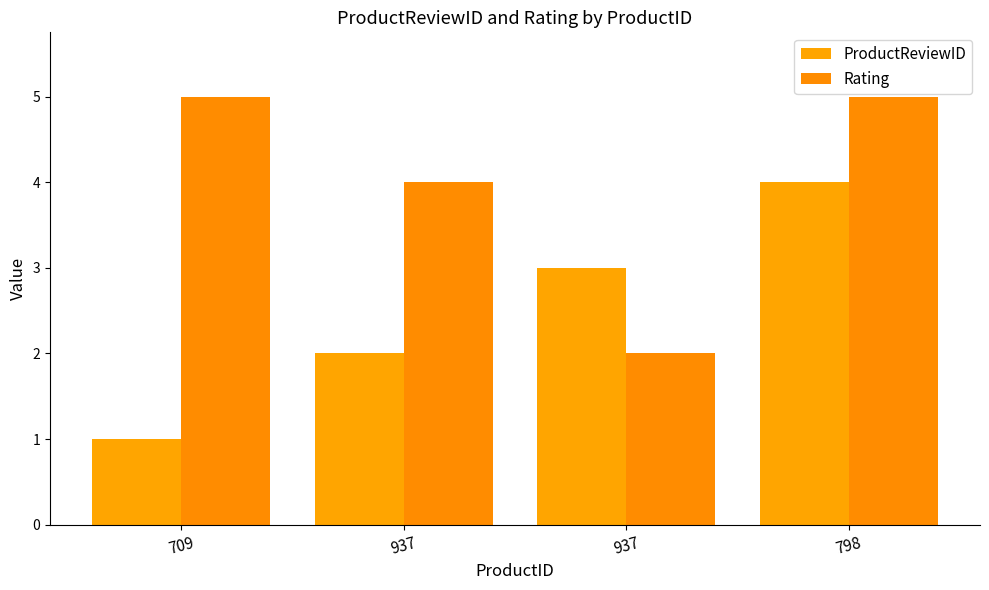

What is the sum of all ProductReviewID values?

10